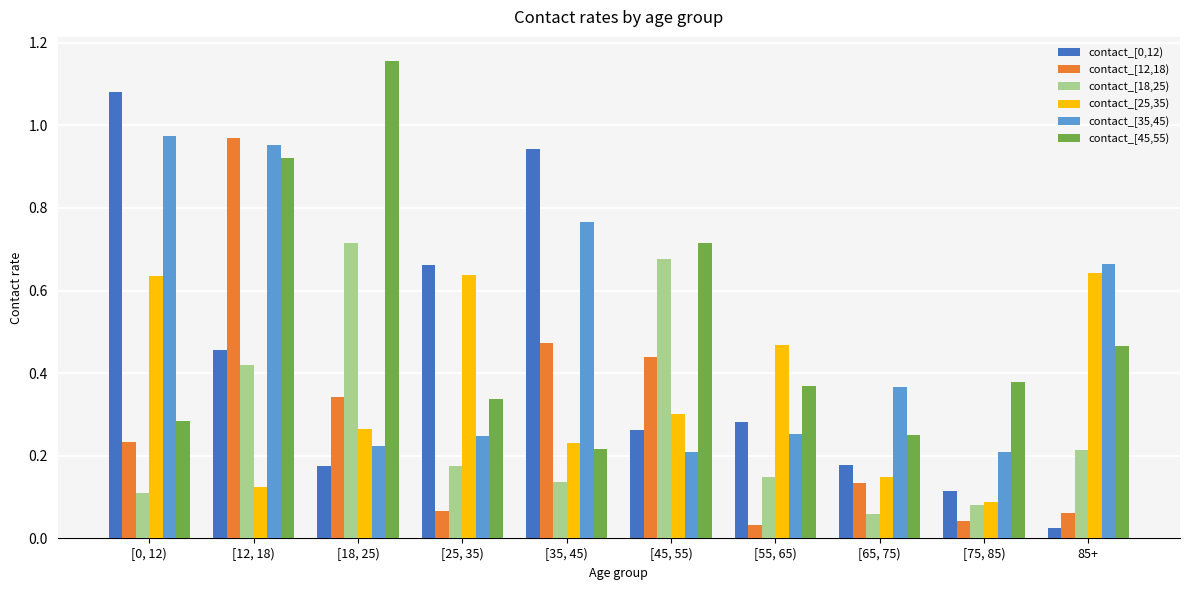

At which category is the sum across all series the highest?

[12, 18)